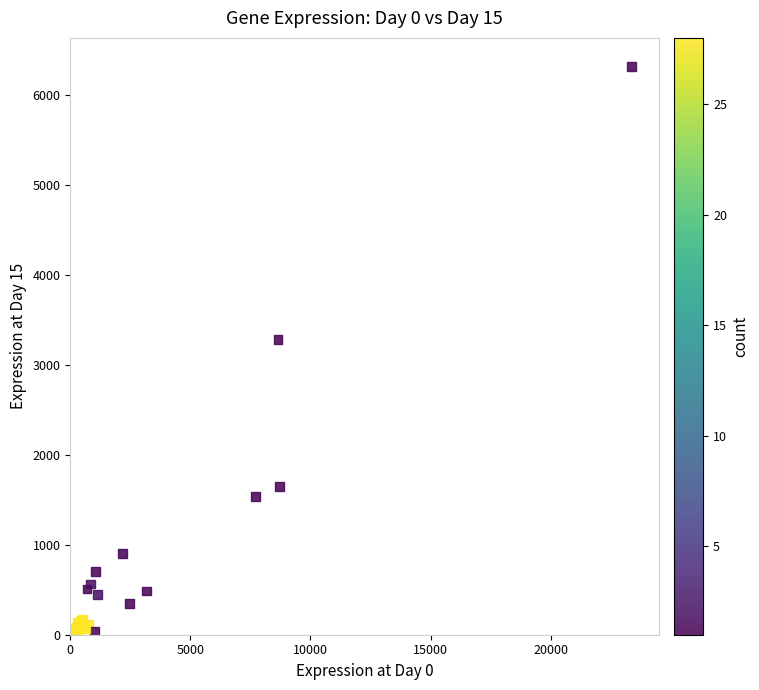

What Y value in the scatter plot is closest to 3159?

3281.2